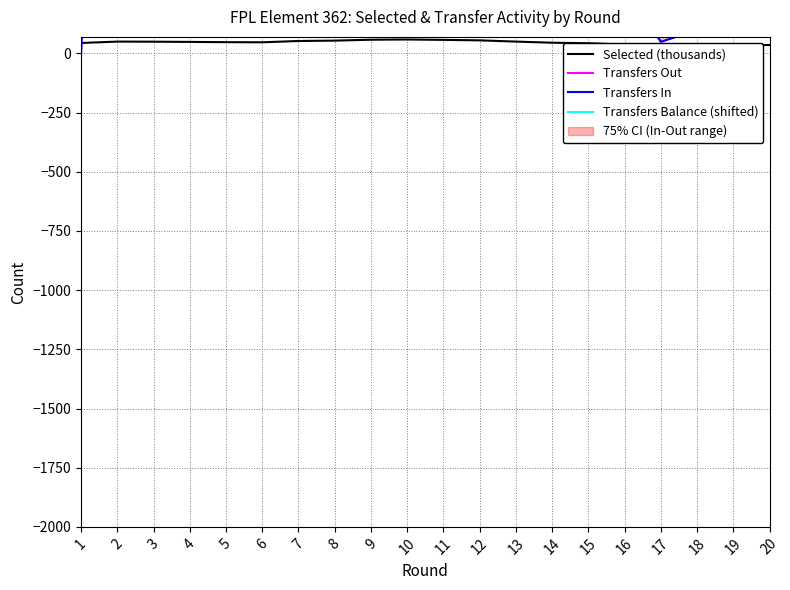

At which category does the chart reach its peak across all series?

9